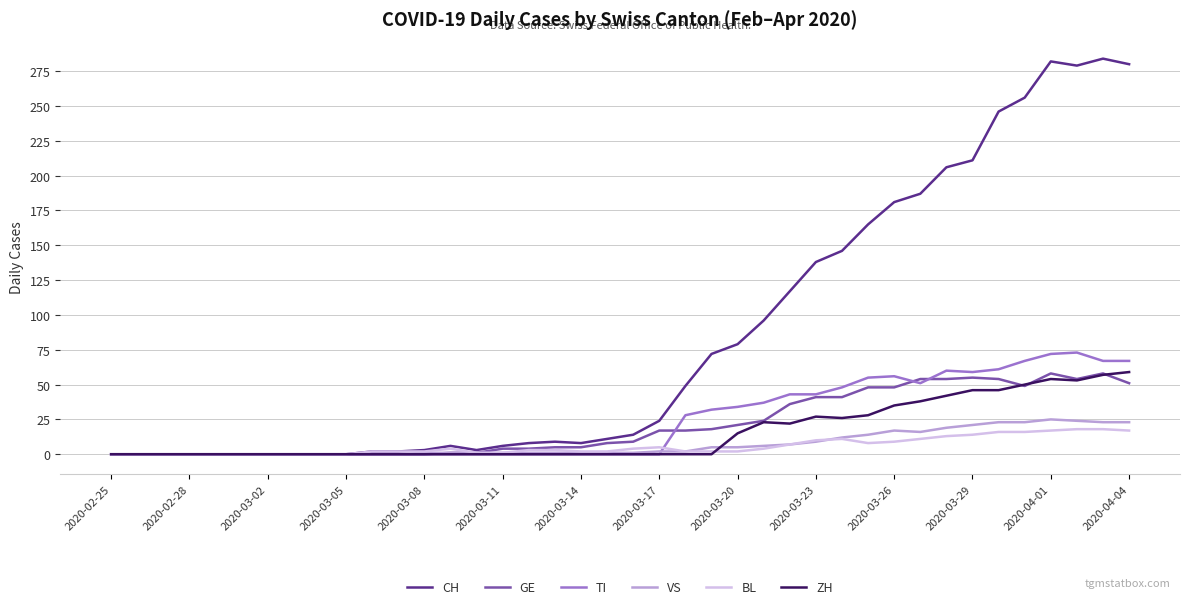

Which series has the widest spread of values?

CH